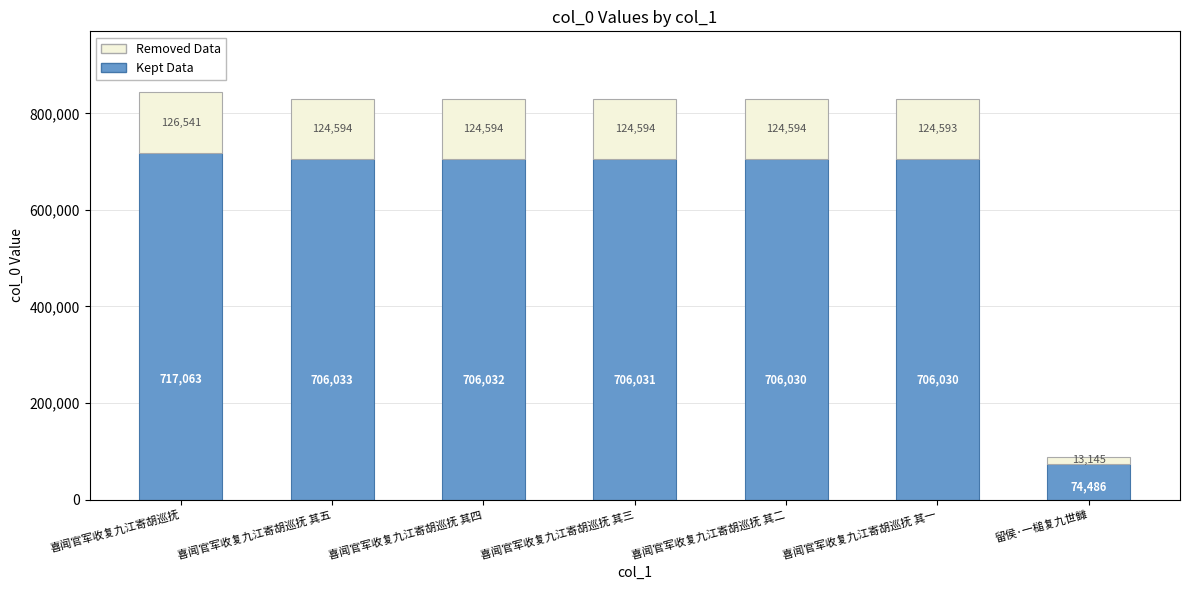

True or false: Kept Data has a value of 188642.2 at 喜闻官军收复九江寄胡巡抚.

False